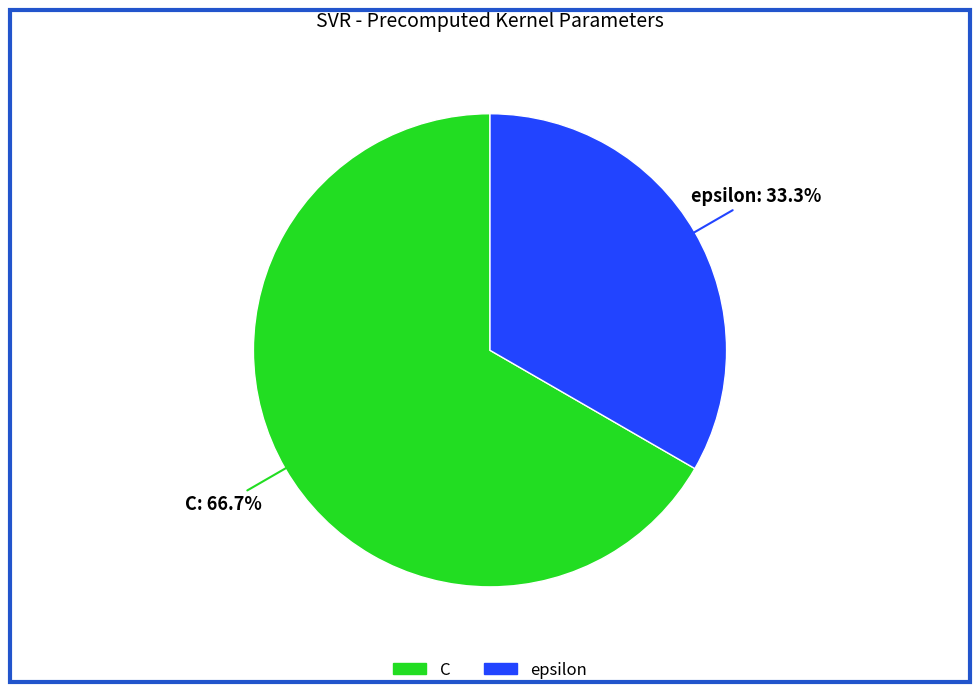

To the nearest percent, what is the average slice percentage?

50%